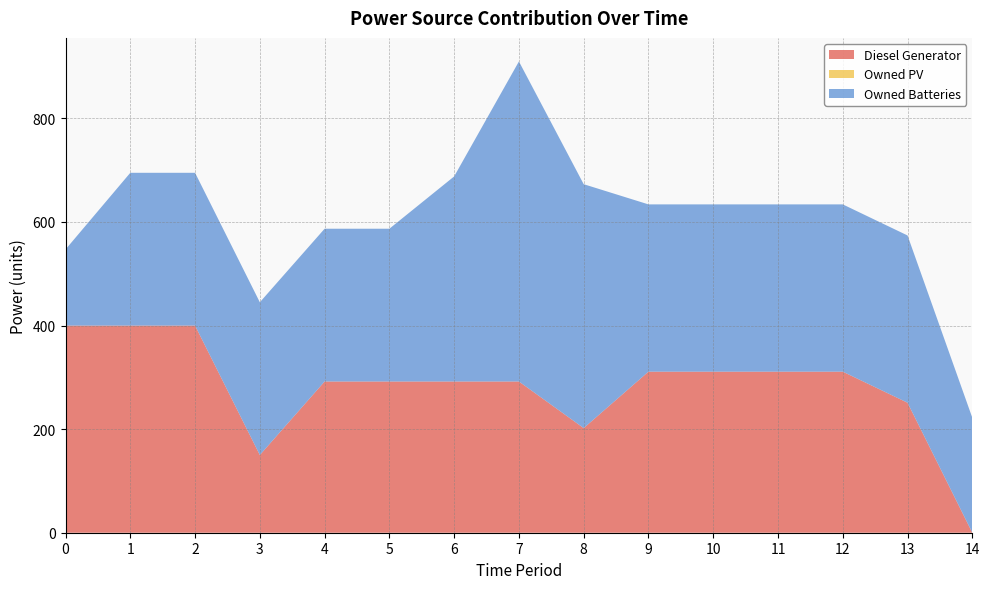

Reading left to right, extract all data points from this chart.

Diesel Generator: 400	400	400	150	292	292	292	292	202	311	311	311	311	251	0
Owned PV: 0	0	0	0	0	0	0	0	0	0	0	0	0	0	0
Owned Batteries: 147	295	295	295	295	295	396	618	471	323	323	323	323	323	222